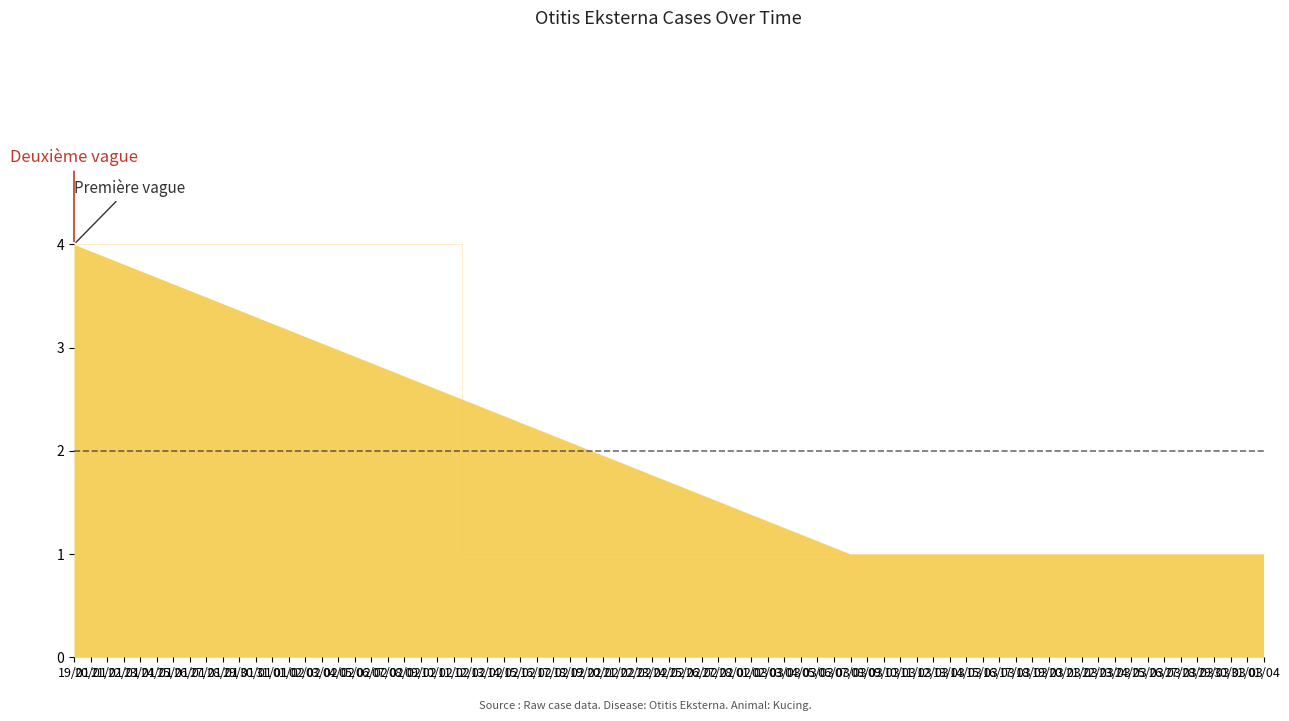

Reading left to right, extract all data points from this chart.

19/01=4	07/03=1	01/04=1